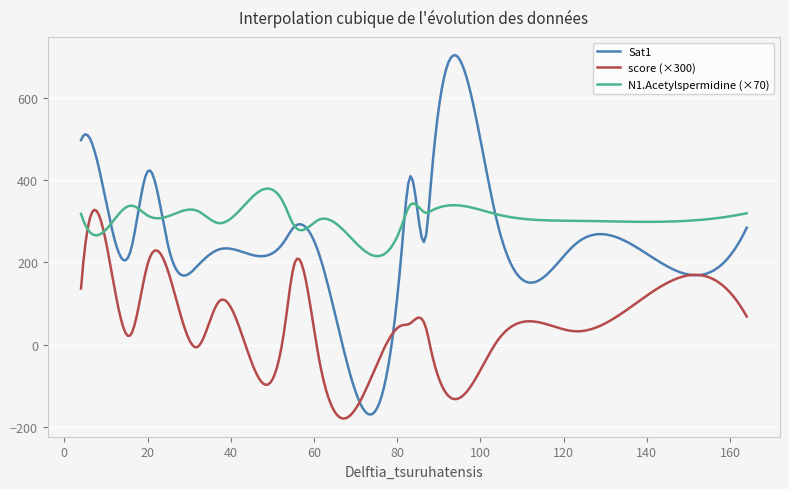

What is the highest value of the Sat1 series?

704.6